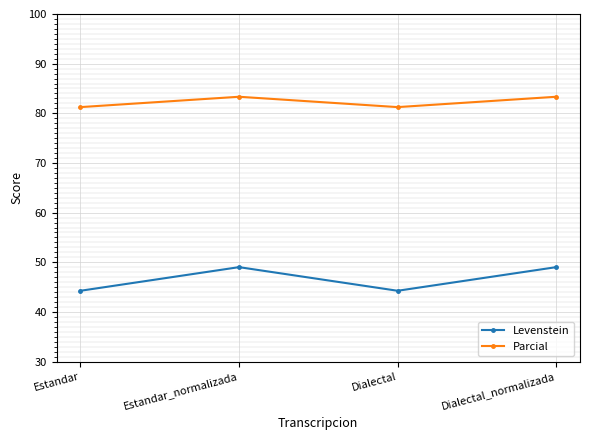

How many interior local valleys does the Levenstein series have?

1